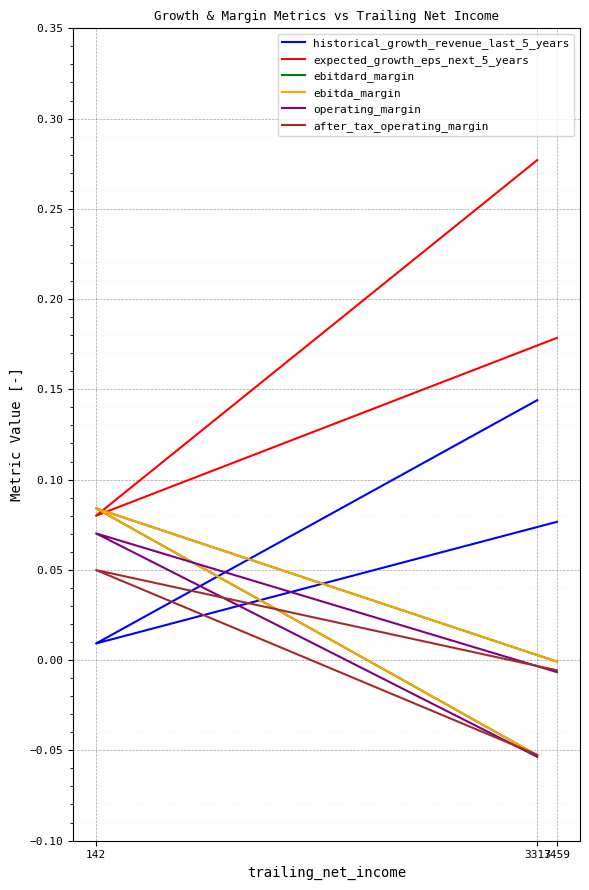

How many values in operating_margin are below zero?

2